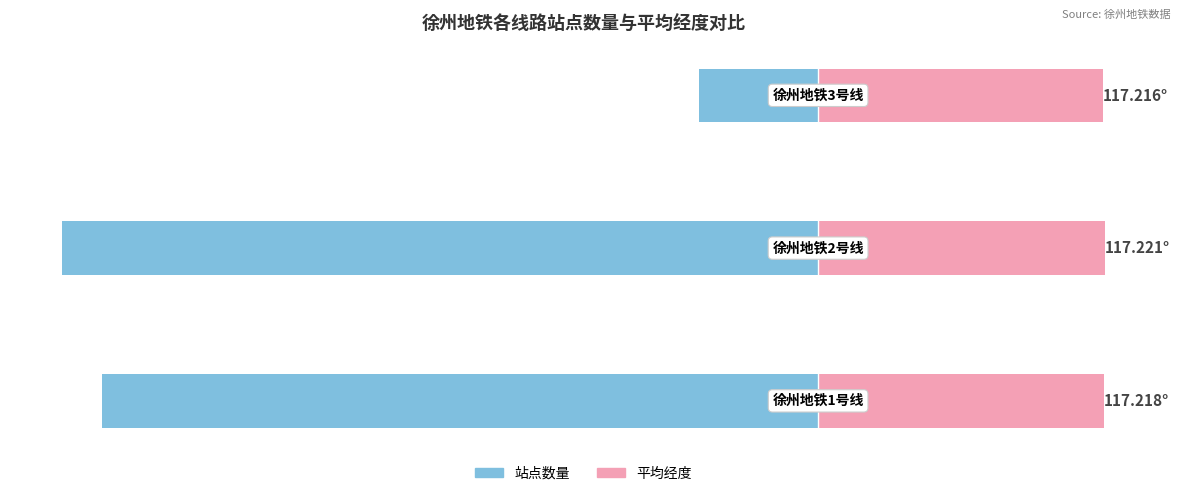

True or false: 站点数量 has a value of -3.0 at 2.

True